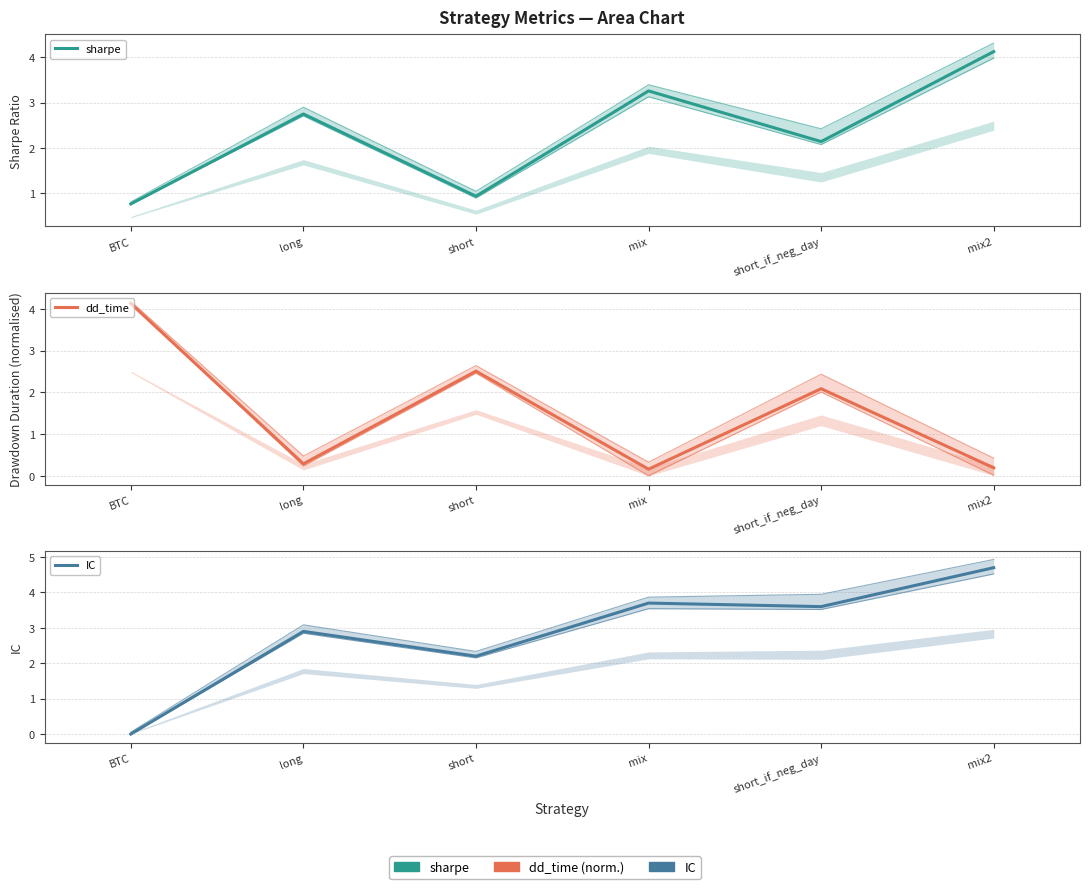

The dd_time series shows 0.2 at long. True or false?

False